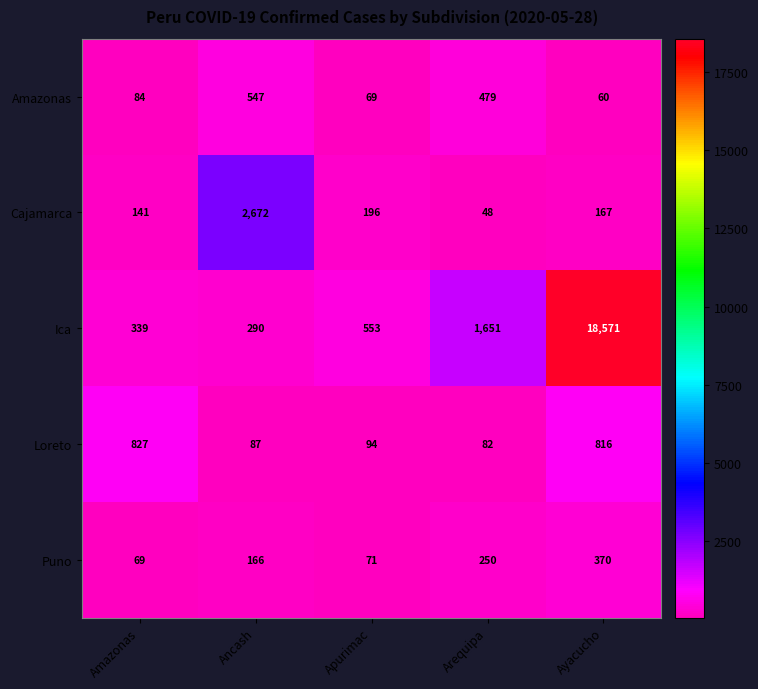

What is the difference between the highest and lowest values at Ayacucho?

18511